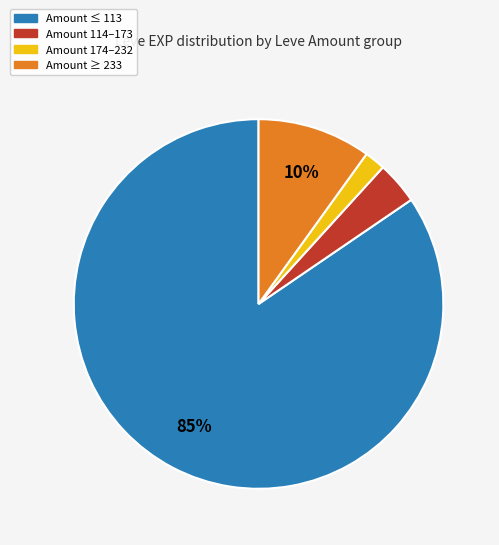

To the nearest percent, what is the average slice percentage?

25%